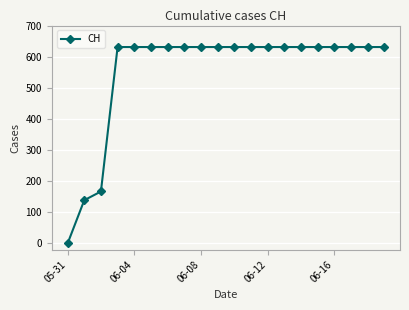

What is the difference between the second highest and minimum values?

631